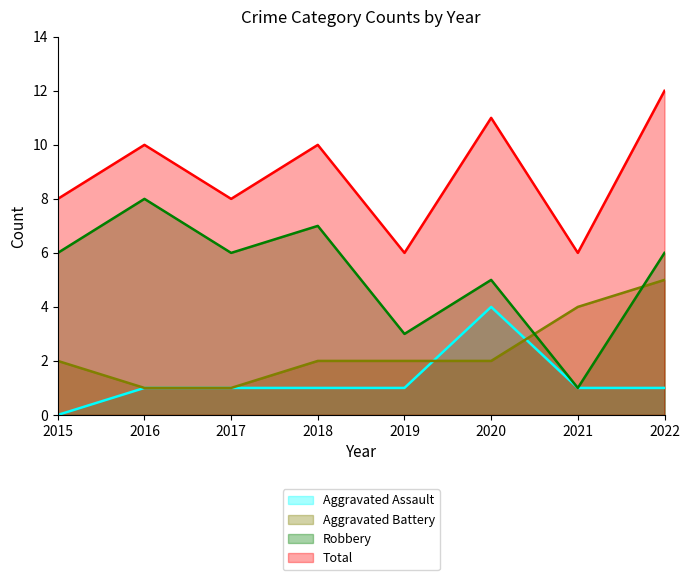

True or false: Robbery has more than 1 points higher than both neighbors.

True